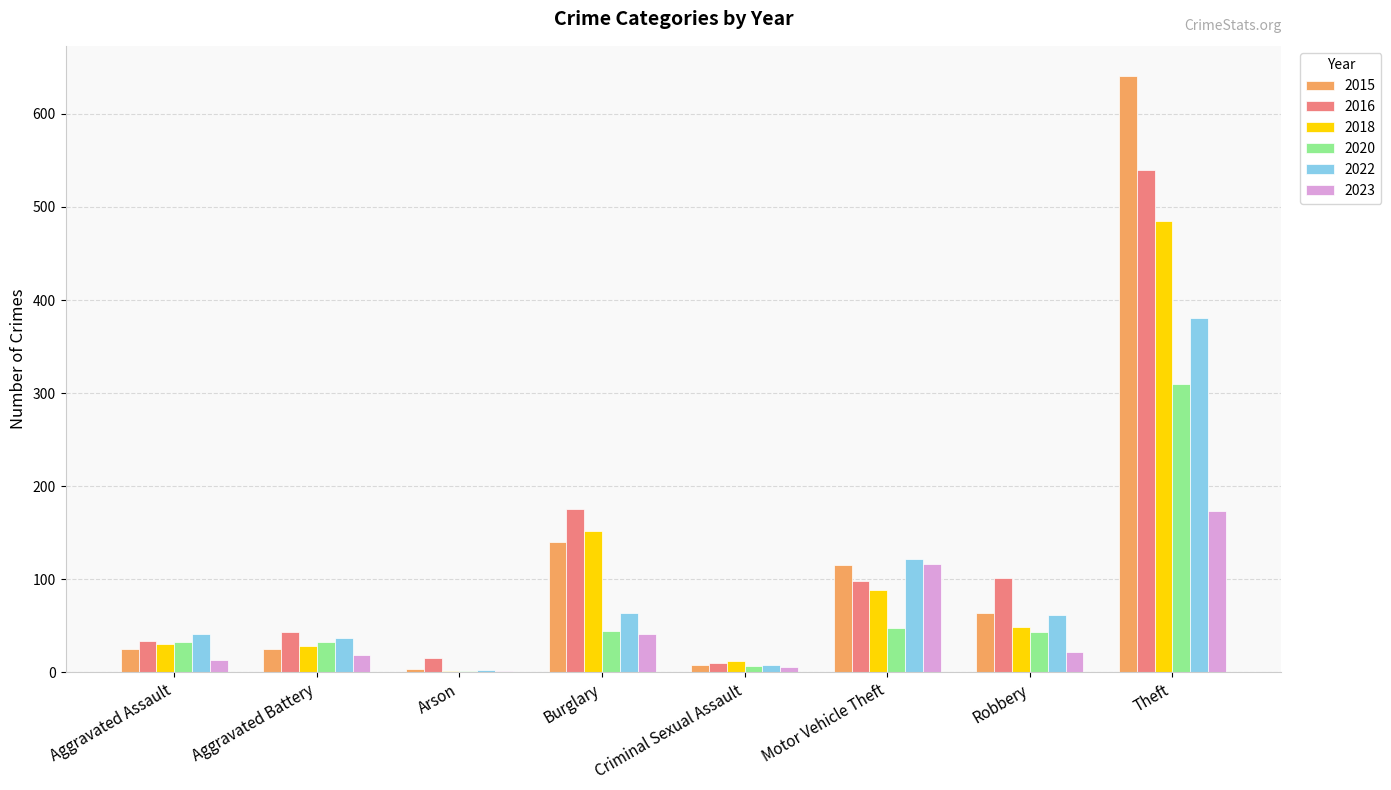

What is the sum of all 2022 values?

718